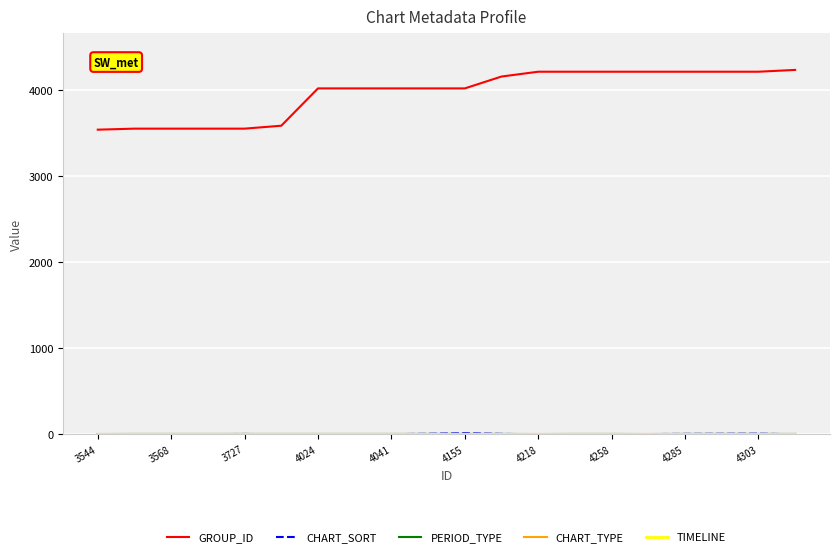

Is this an area chart (filled region under the line)?

No